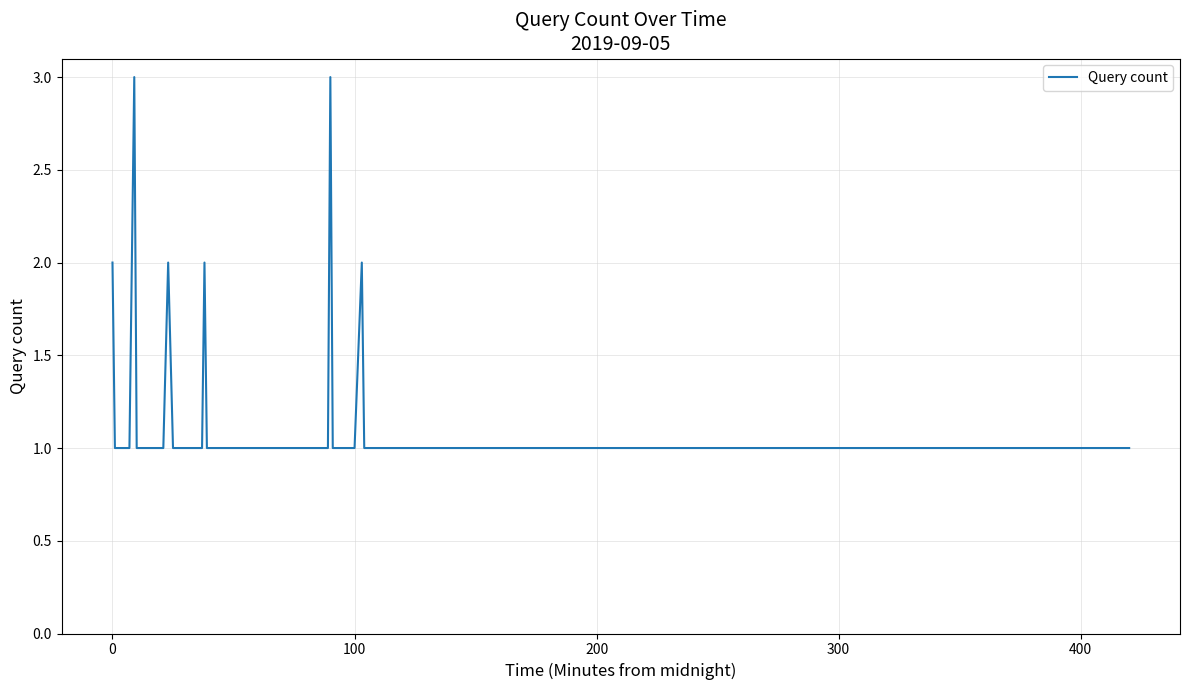

What is the maximum value shown in the chart?

3